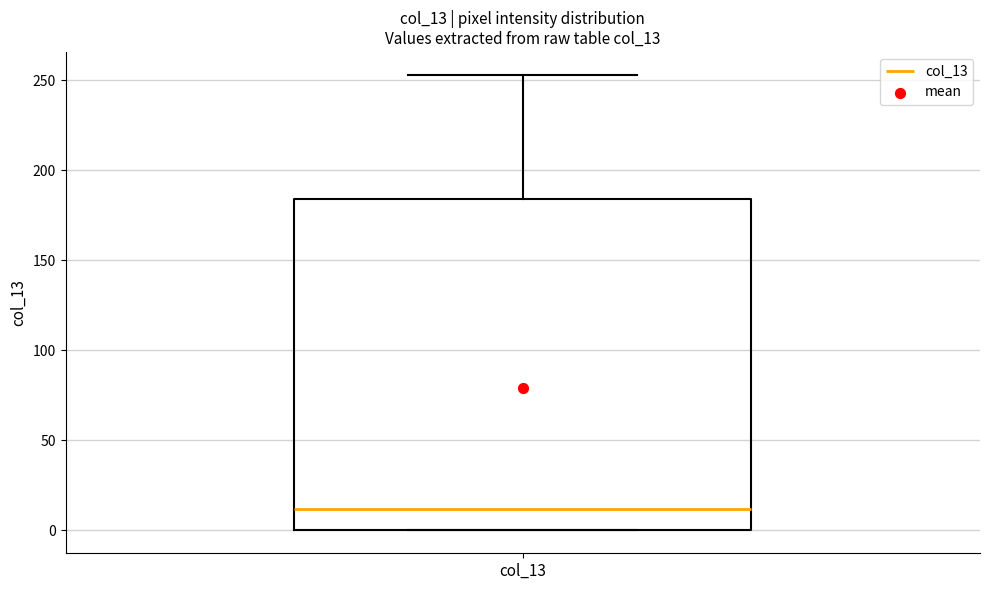

Where is the lower edge of the box for col_13 on the y-axis? The values are not printed on the chart, so give them approximately, as read against the axis.

0